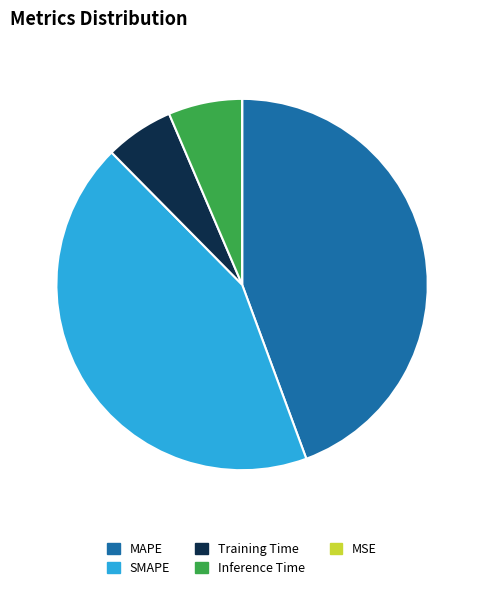

What is the largest slice in the pie chart?

MAPE